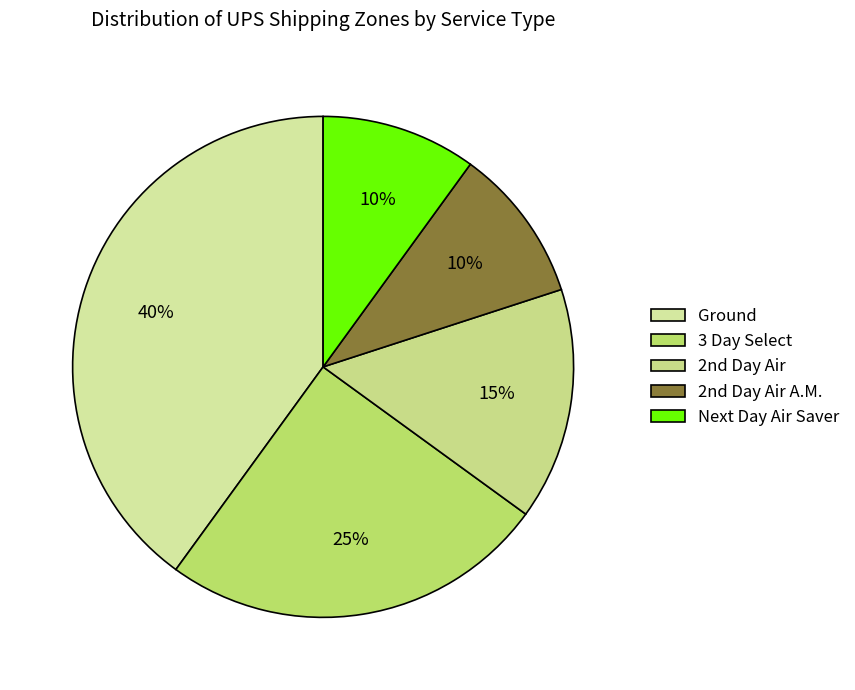

Which slice is the smallest?

2nd Day Air A.M.